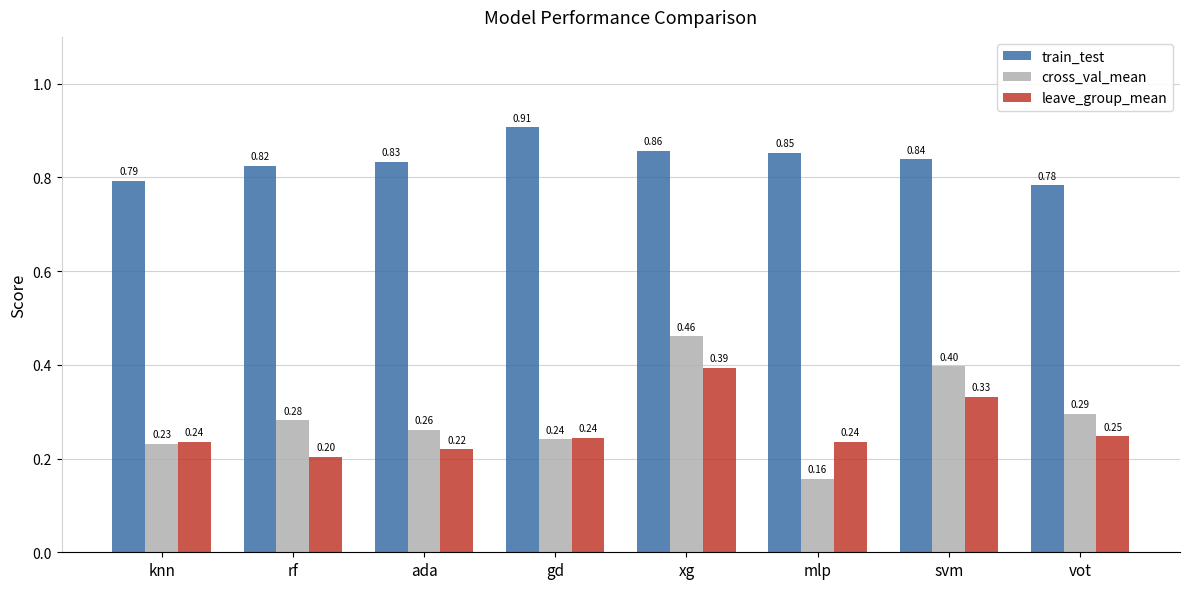

Which series has the largest total across all categories?

train_test